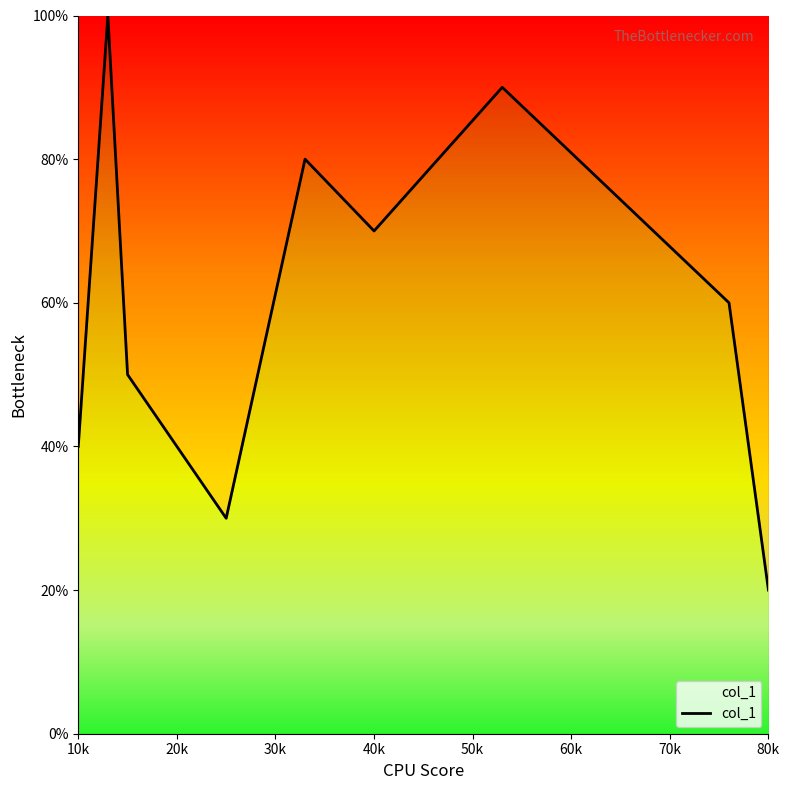

Does the chart display data point markers on the line(s)?

No